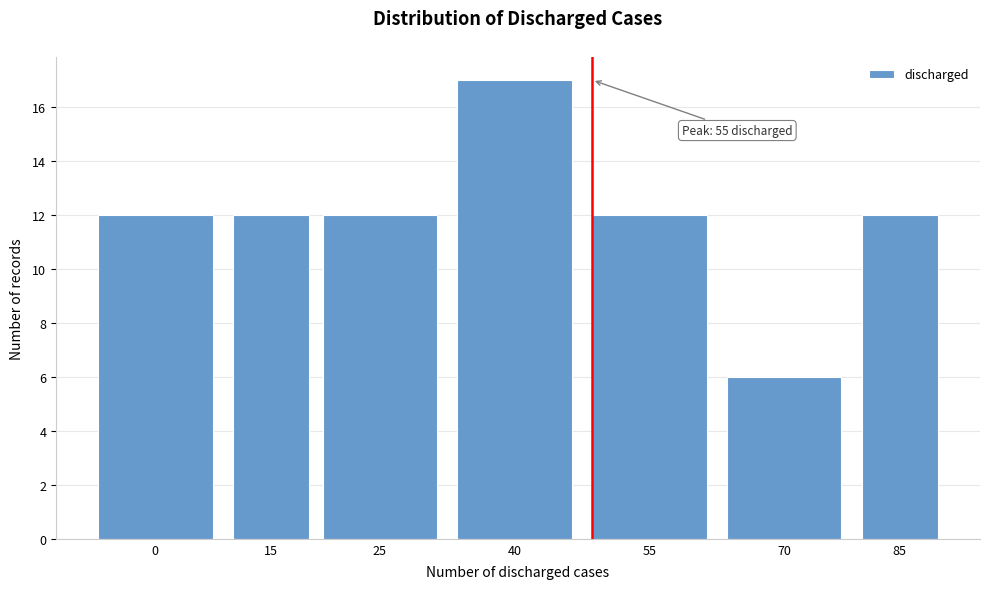

Reading left to right, transcribe all the data shown in this chart.

12	12	12	17	12	6	12